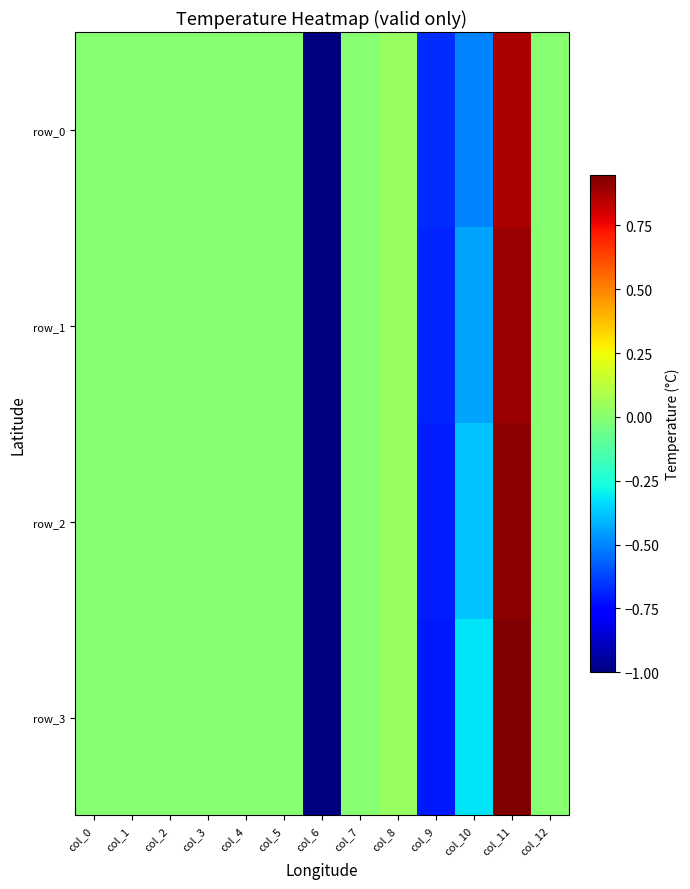

Is the value of row_2 at col_2 greater than the value of row_3 at col_7?

No